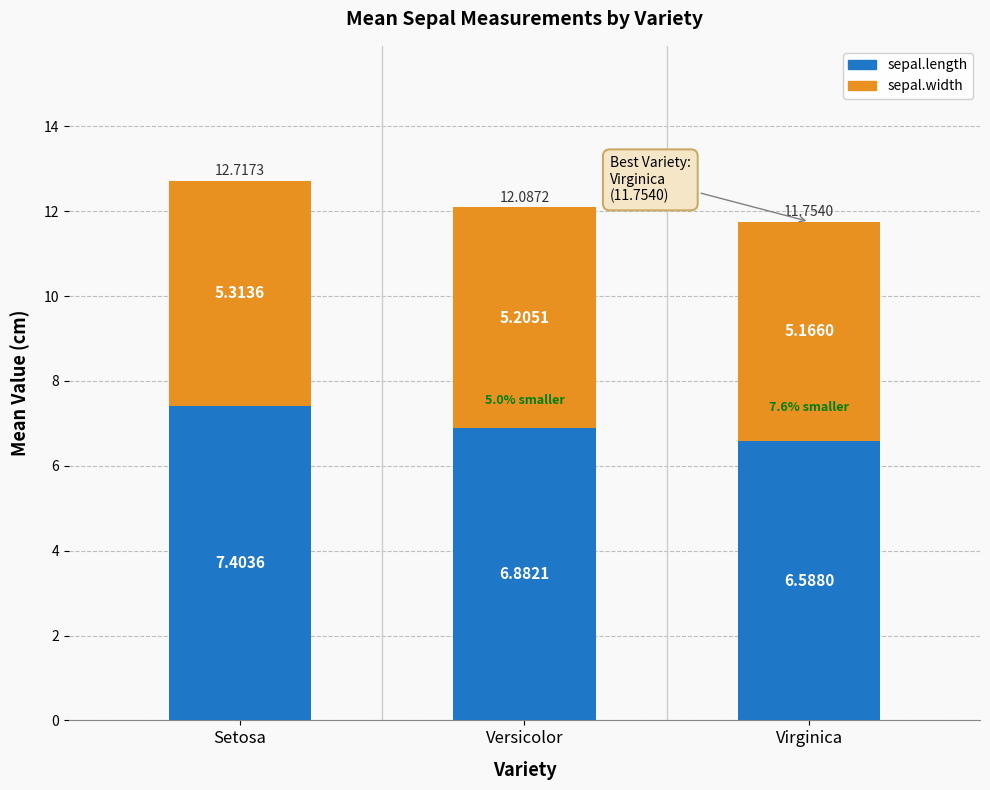

Rank the categories by sepal.length value from lowest to highest.

Virginica, Versicolor, Setosa